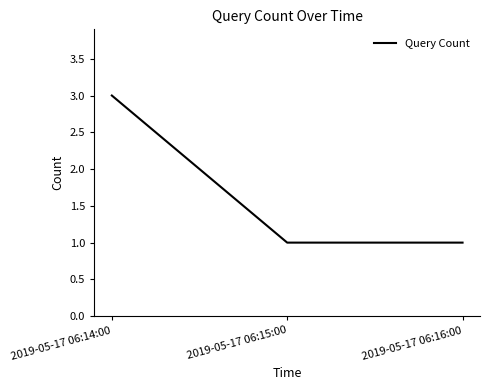

What position from the left is 2019-05-17 06:15:00?

2